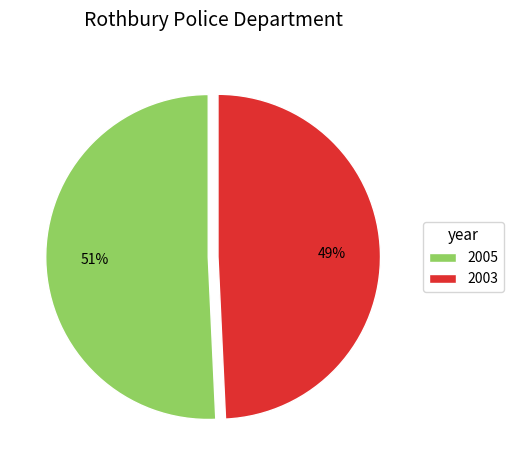

Is it true that 2005 is 64% of the pie?

False